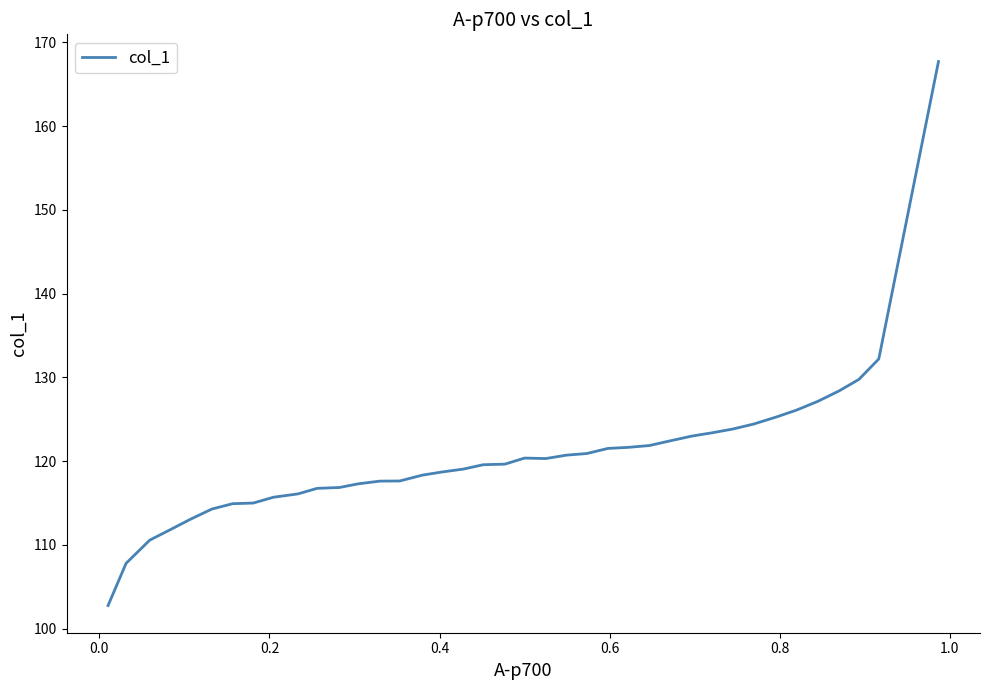

What is the smallest value displayed?

102.8